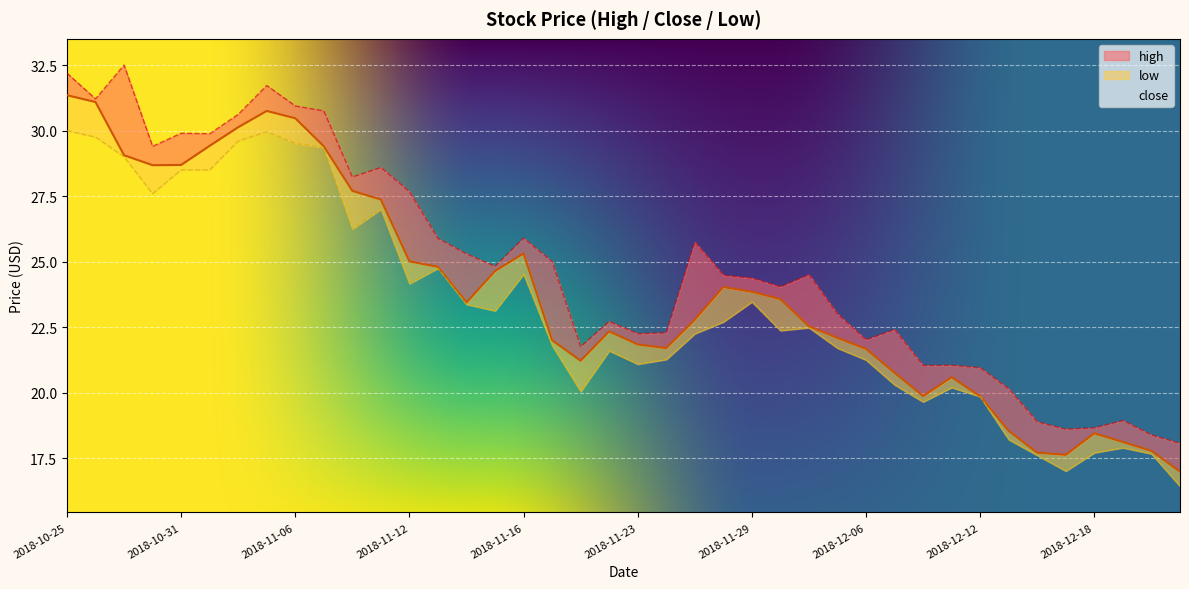

Which category has the lowest value in the high series?

2018-12-21